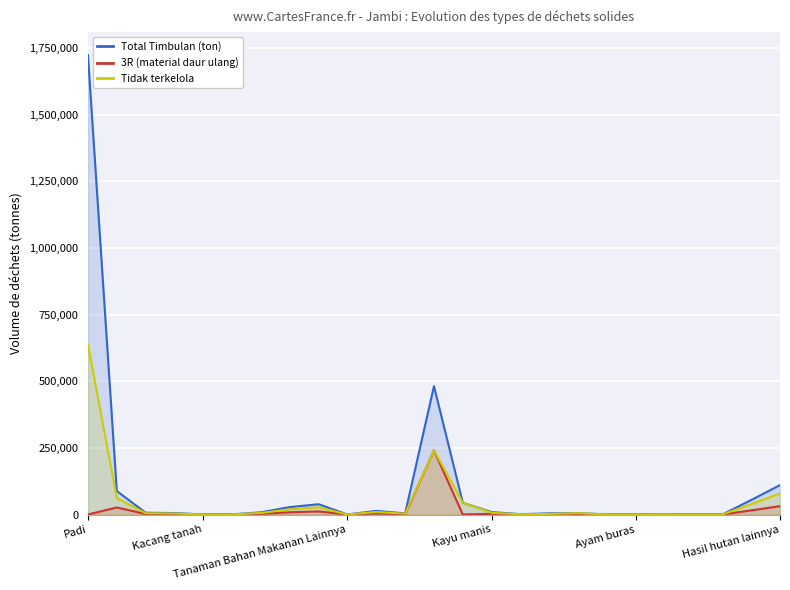

Which category has the lowest value in the 3R (material daur ulang) series?

Padi